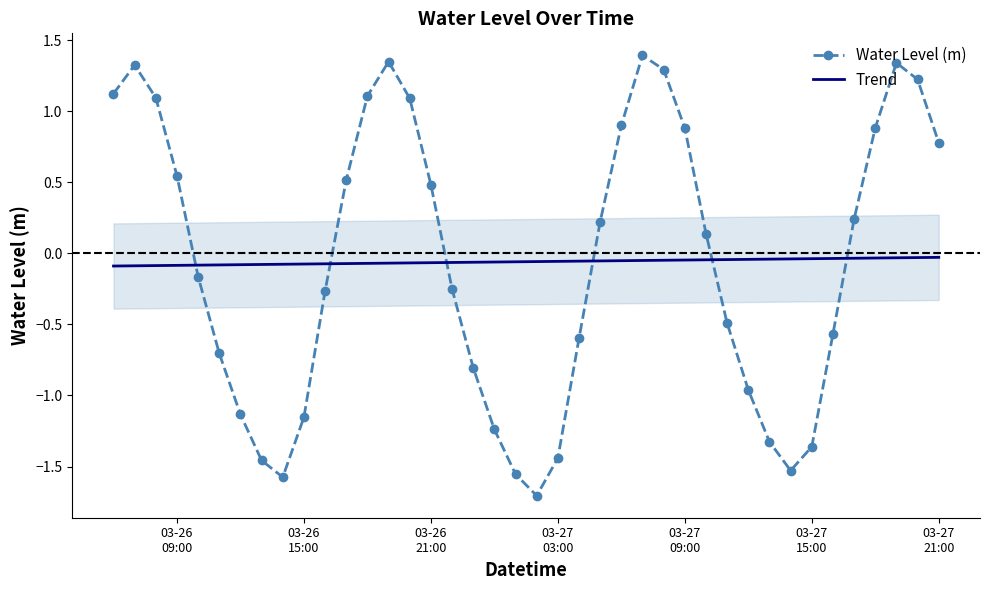

True or false: Trend has more than 0 interior local peaks.

False